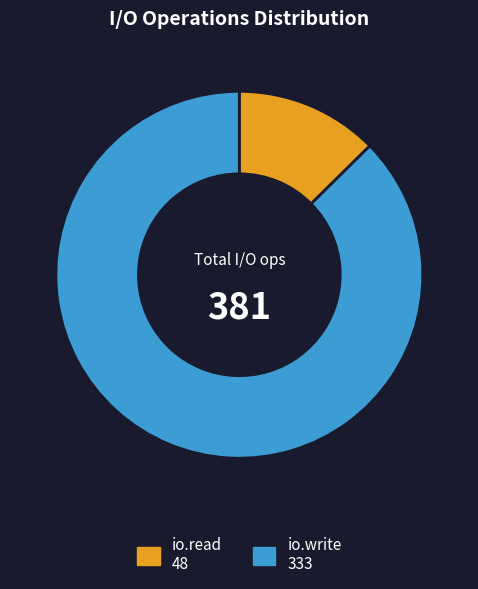

What is the majority slice?

io.write